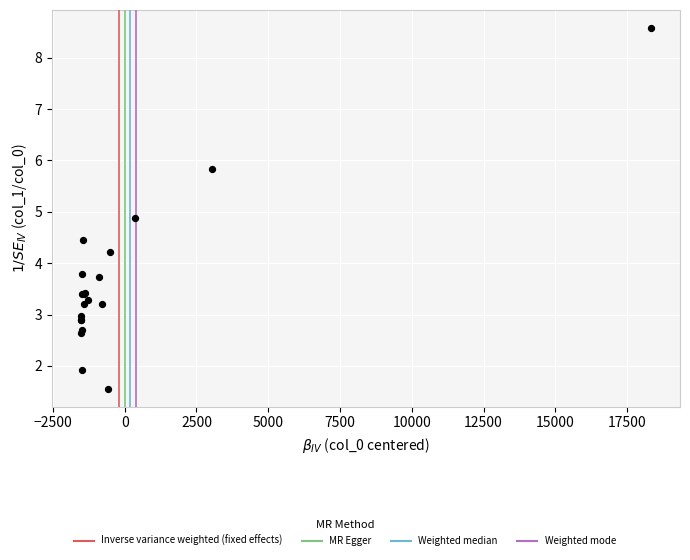

What Y value in the scatter plot is closest to 5?

4.9